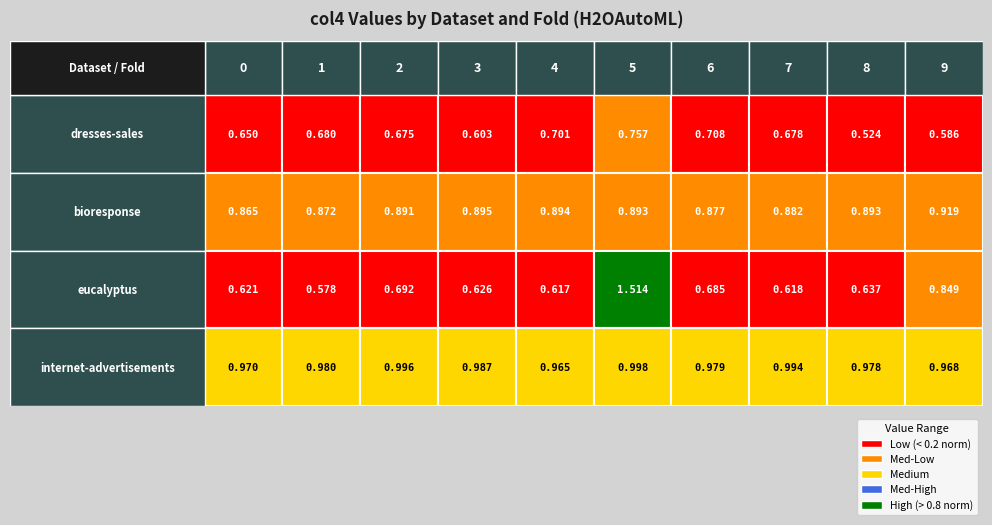

True or false: eucalyptus has a value of 1.5 at 5.

True